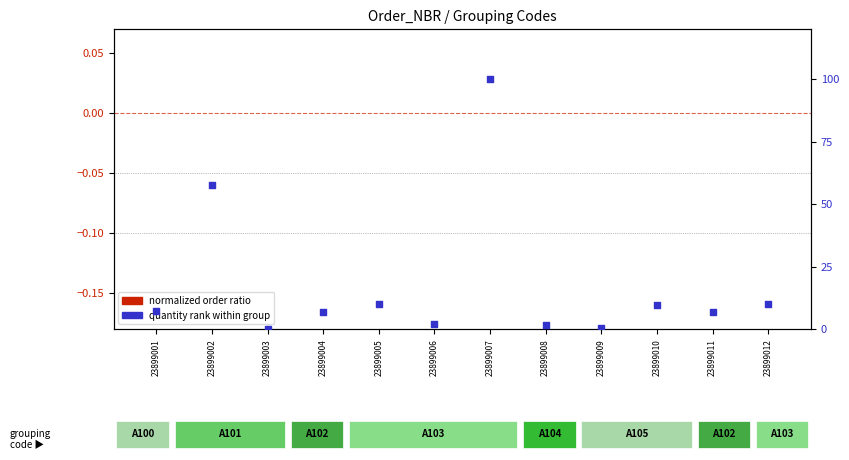

What is the total value across all series at 23899012?

10.2